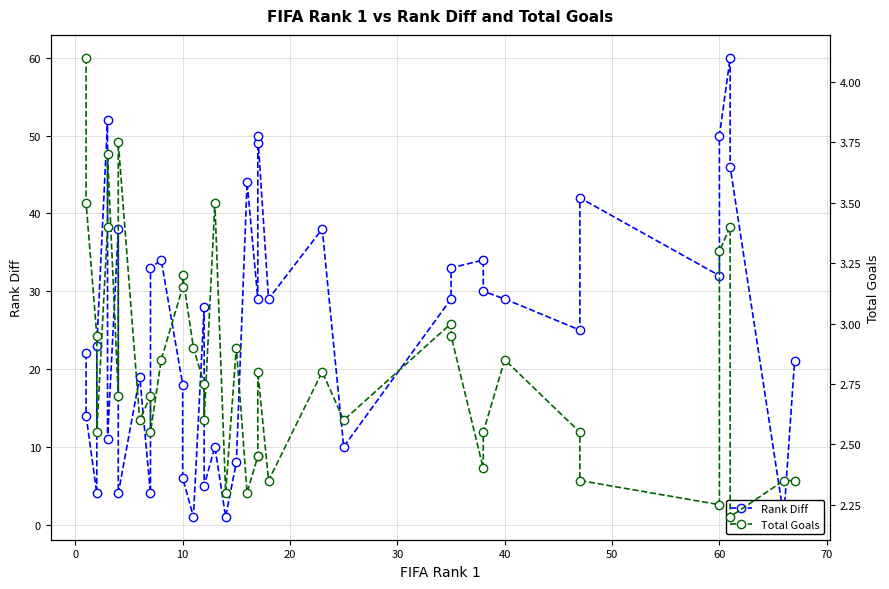

What are all the series names shown in the legend?

Rank Diff, Total Goals